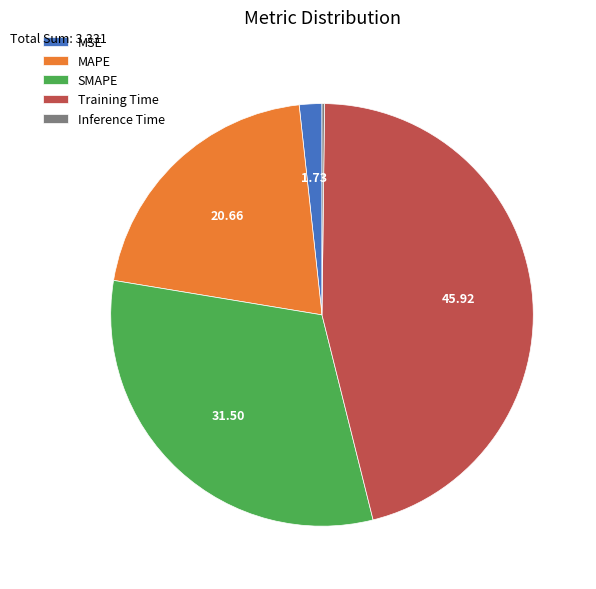

Does Training Time represent more than half of the total?

No